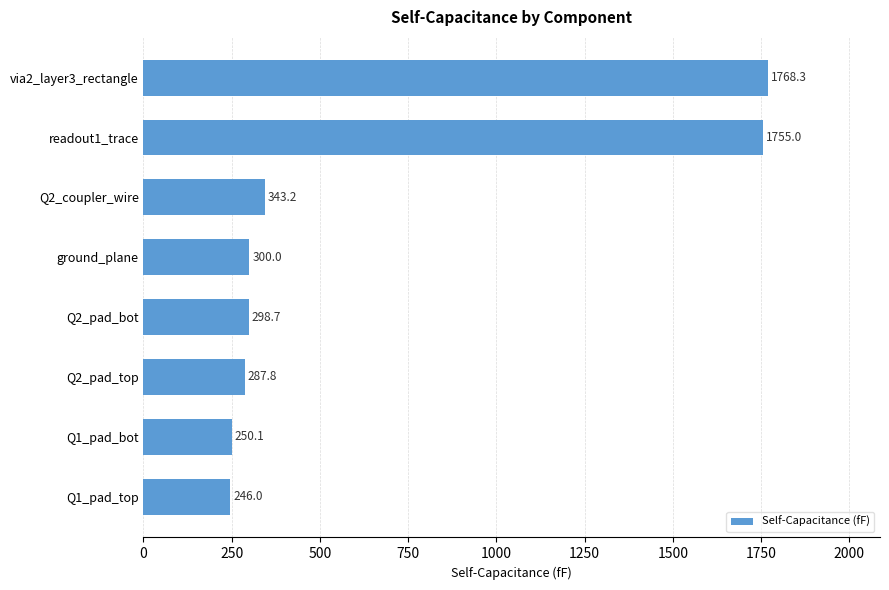

Approximately how many times larger is the value at Q1_pad_top compared to Q2_pad_bot?

0.8